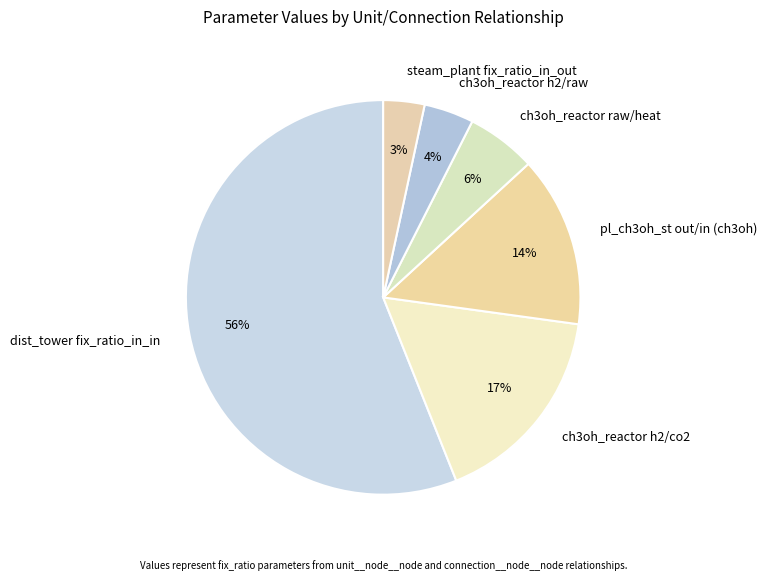

Which has a higher value, steam_plant fix_ratio_in_out or dist_tower fix_ratio_in_in?

dist_tower fix_ratio_in_in